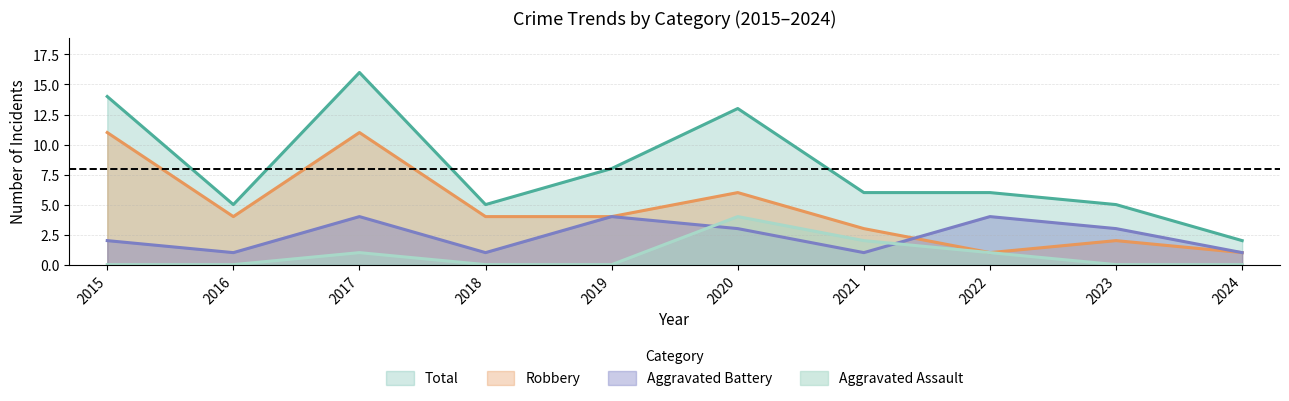

How many data points in Aggravated Assault are above 0?

4